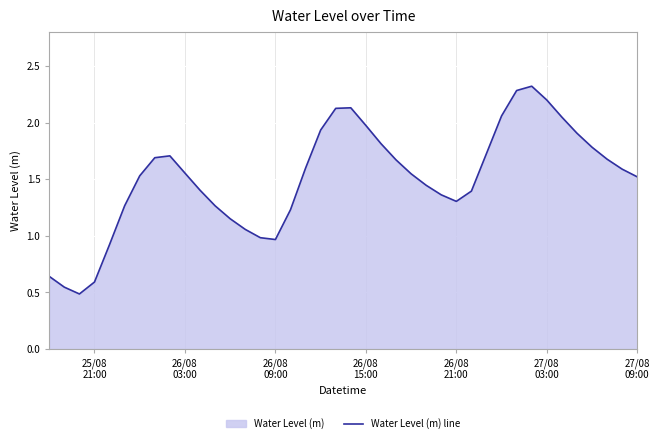

What is the maximum value shown in the chart?

2.3